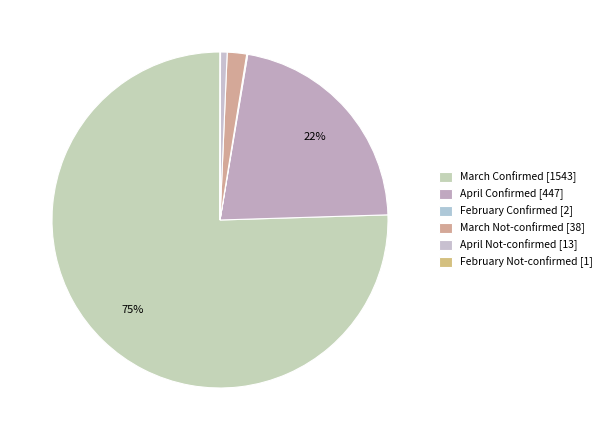

Which slice is the largest?

March Confirmed [1543]